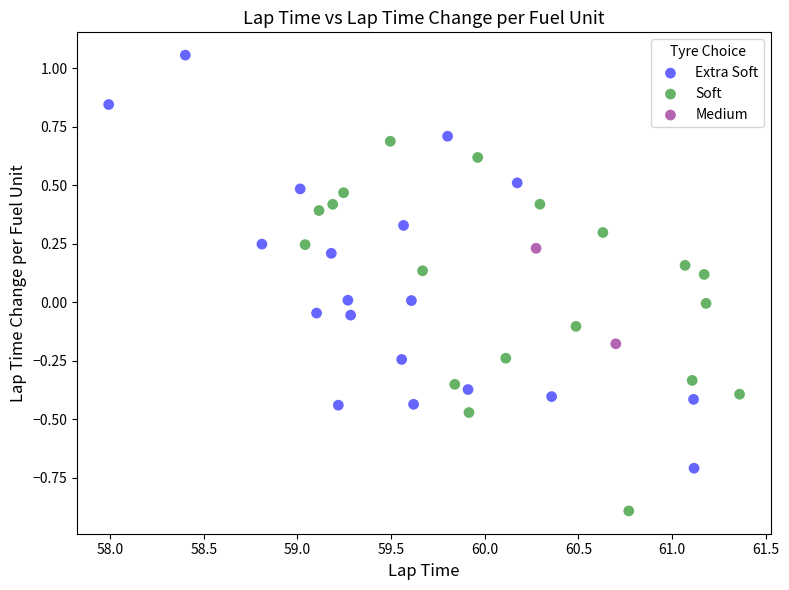

What are all the series names shown in the legend?

Extra Soft, Soft, Medium